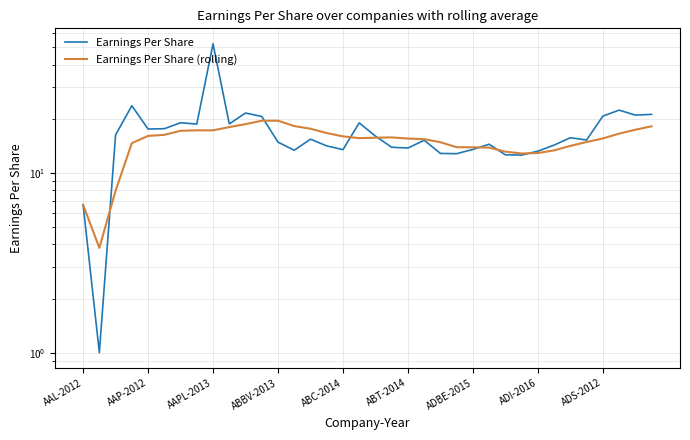

What is the difference between the Earnings Per Share values at 18 and 12?

1.2